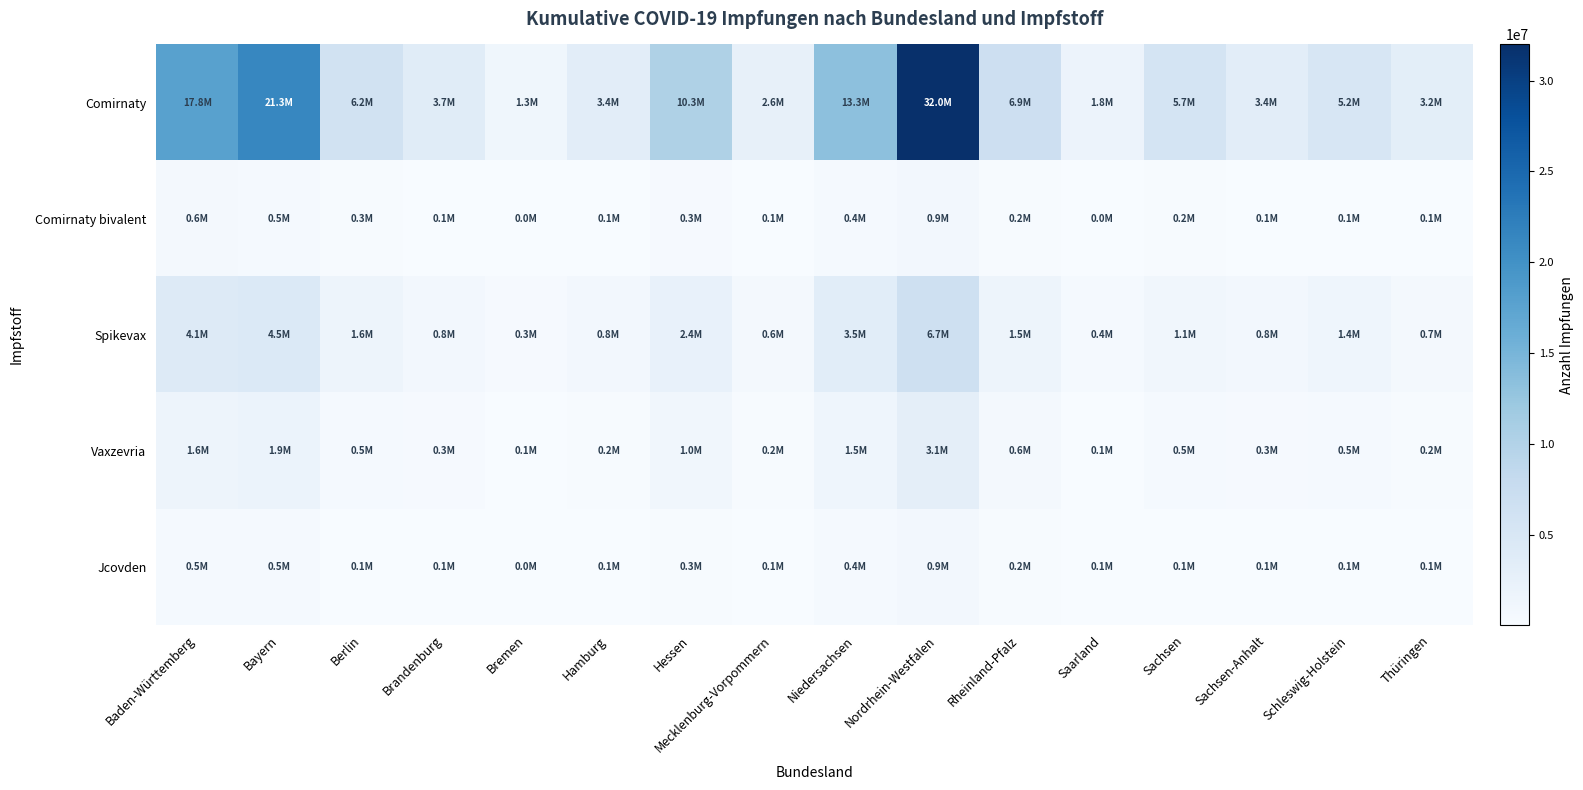

What is the minimum value shown in the chart?

24660